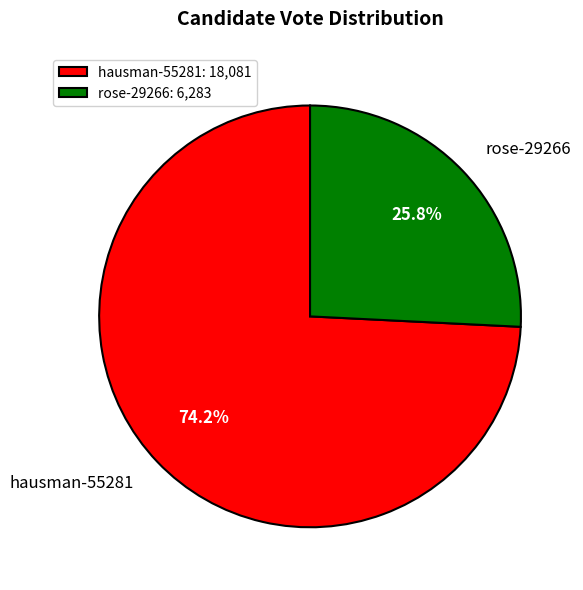

To the nearest percent, what is the difference between the hausman-55281 and rose-29266 slice percentages?

48%